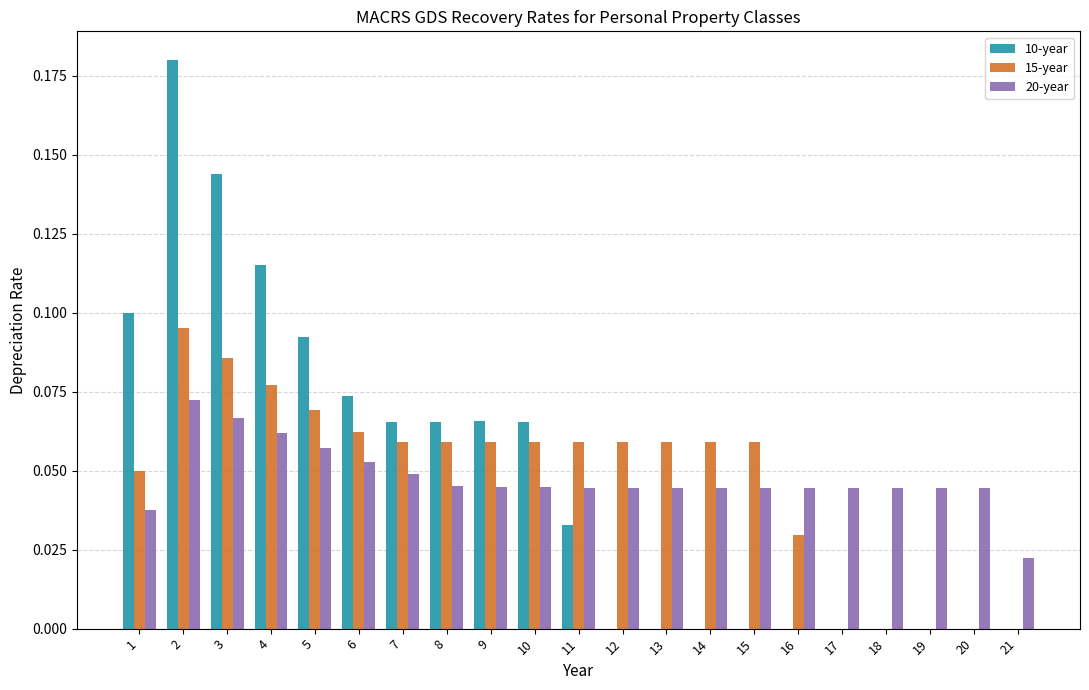

Does the chart contain stacked bars?

No